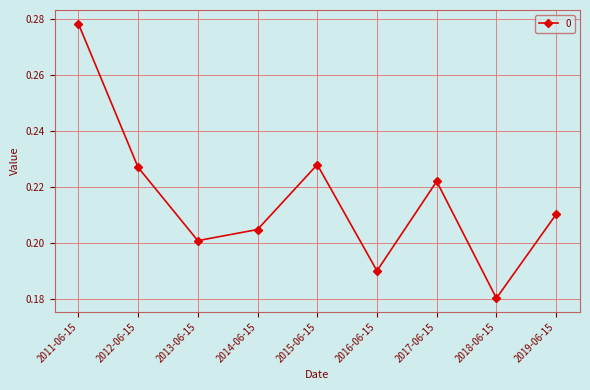

What is the sum of the values at 2013-06-15 and 2014-06-15?

0.4